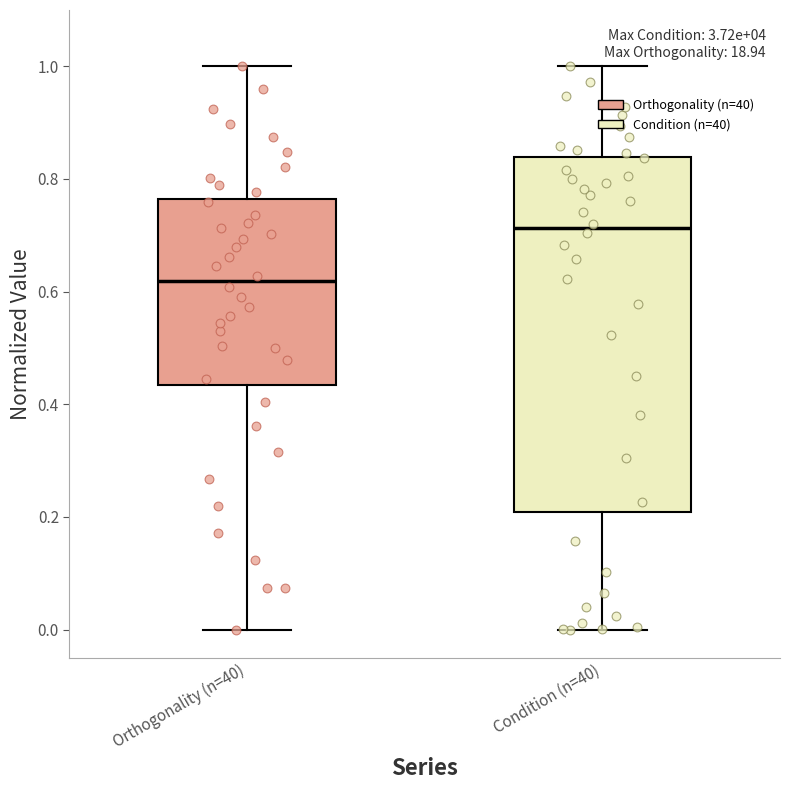

Reading left to right, read every box against the y-axis: the position of its median line, the range the box covers, and the ends of its whiskers. The values are not printed on the chart, so give them approximately, as read against the axis.

Orthogonality (n=40): median 0.62, box 0.44 to 0.76, whiskers 0.00 to 1.00
Condition (n=40): median 0.72, box 0.20 to 0.84, whiskers 0.00 to 1.00